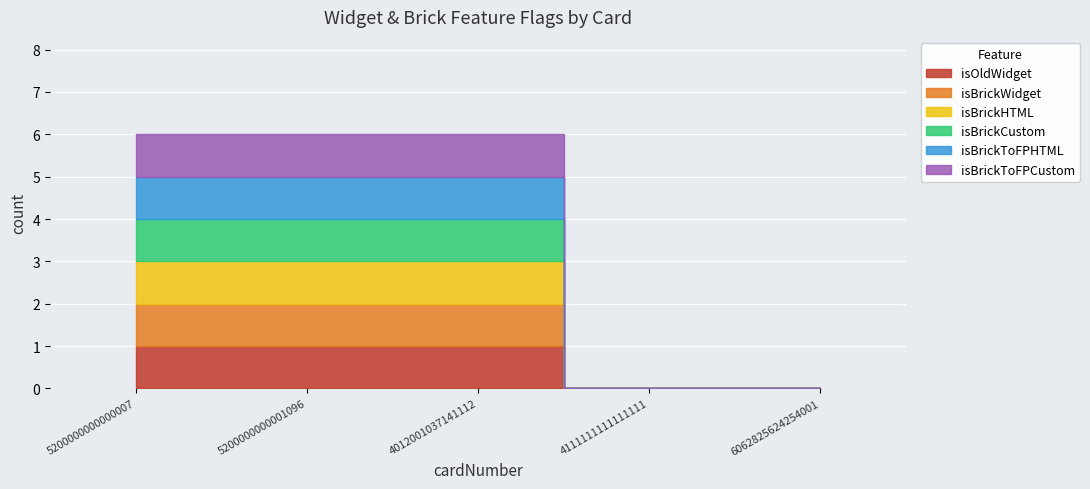

What is the sum of the isBrickCustom values at 6062825624254001 and 4012001037141112?

1